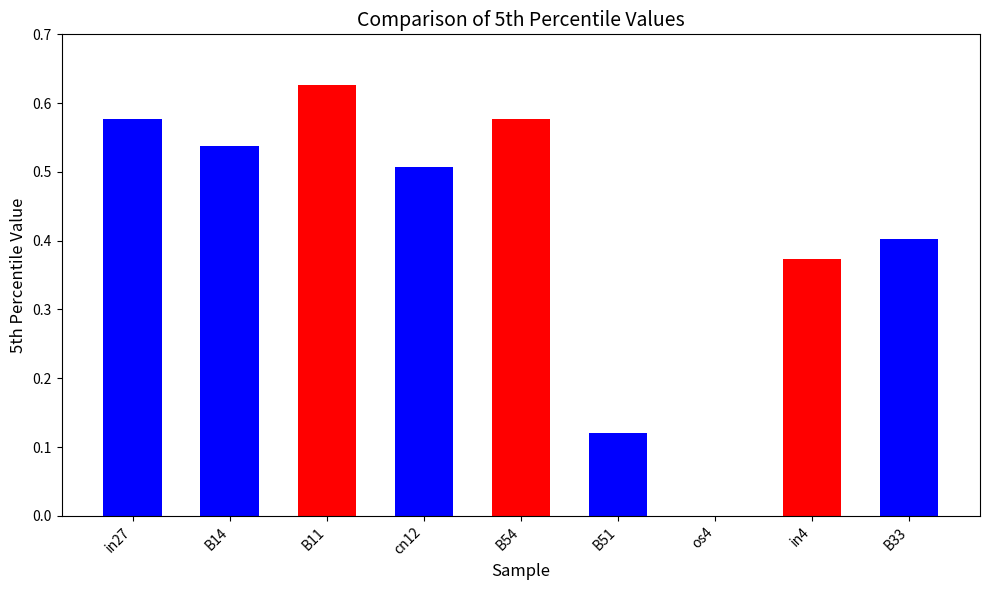

Does the chart contain stacked bars?

No